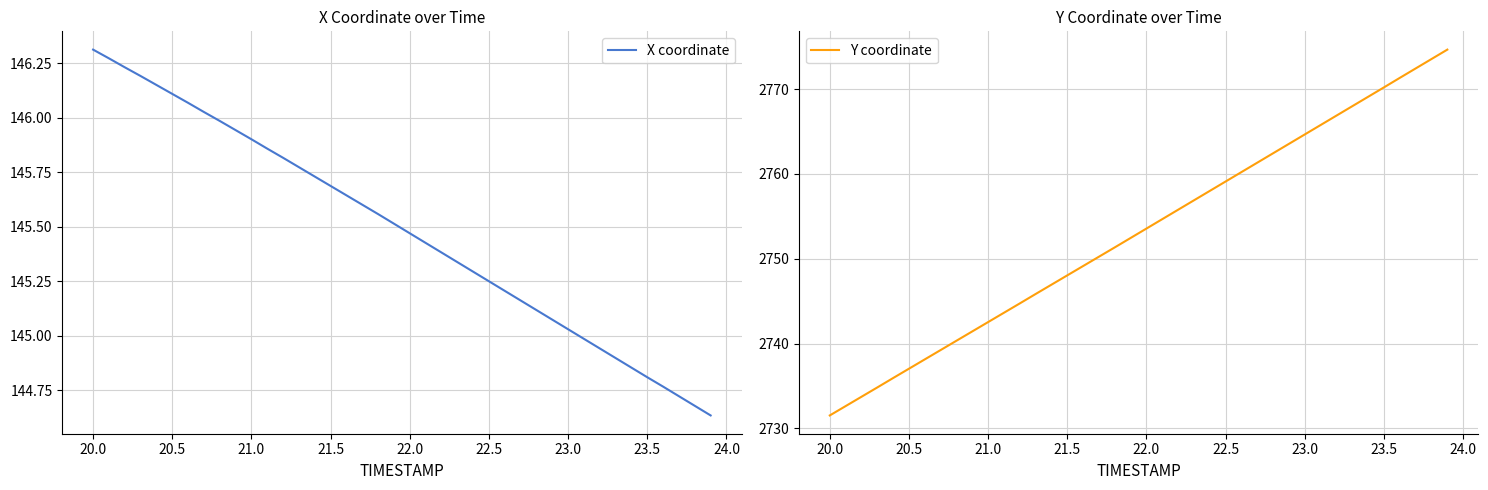

Does the chart have visible grid lines?

Yes